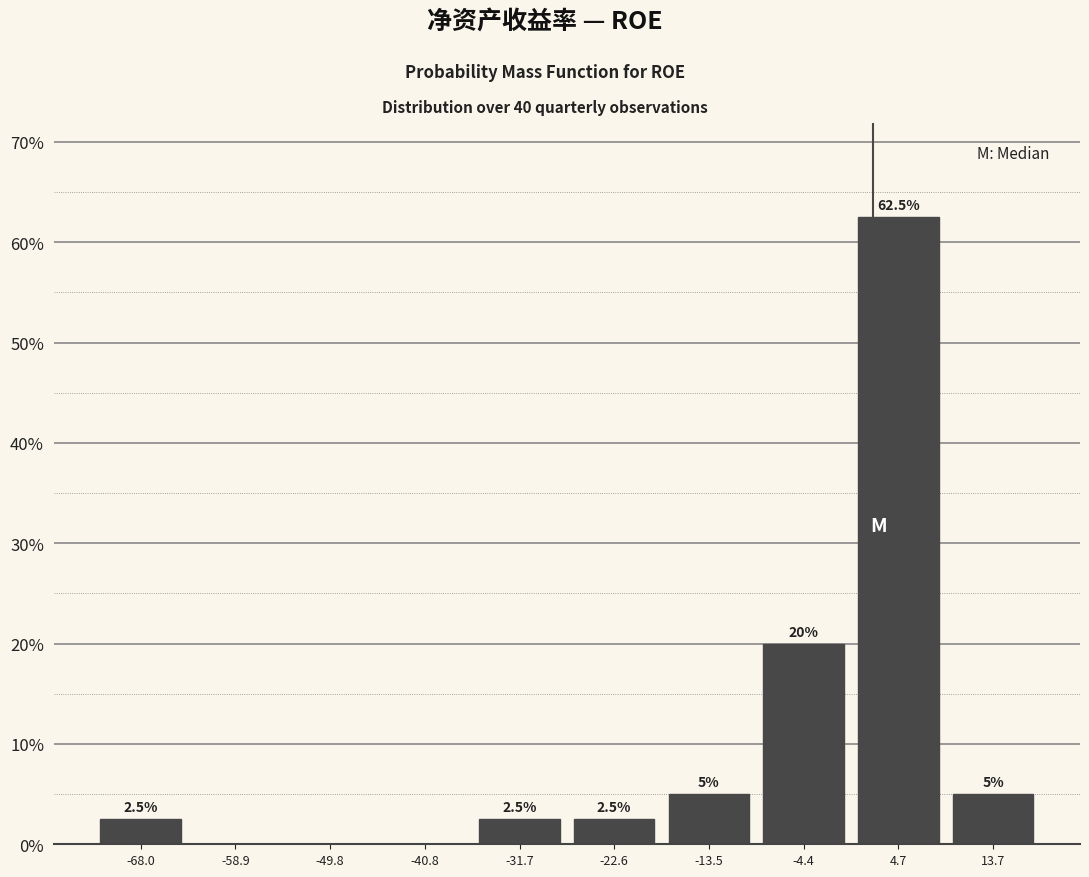

Over which range of the x-axis is the bar tallest?

0 to 9